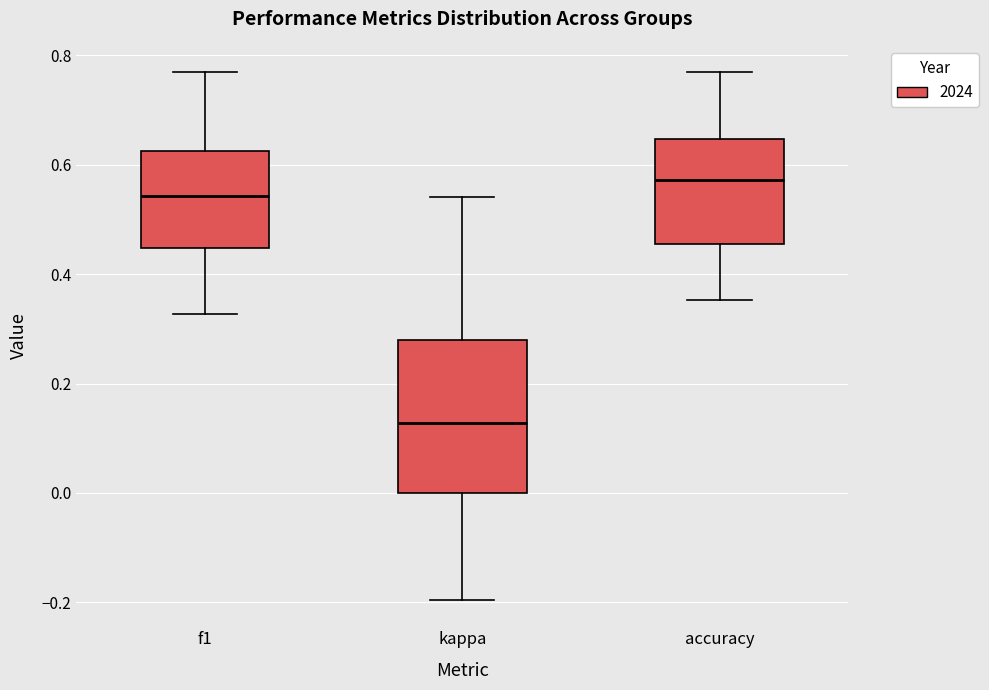

Reading left to right, read every box against the y-axis: the position of its median line, the range the box covers, and the ends of its whiskers. The values are not printed on the chart, so give them approximately, as read against the axis.

f1: median 0.54, box 0.44 to 0.62, whiskers 0.32 to 0.76
kappa: median 0.12, box 0.00 to 0.28, whiskers -0.20 to 0.54
accuracy: median 0.58, box 0.46 to 0.64, whiskers 0.36 to 0.76